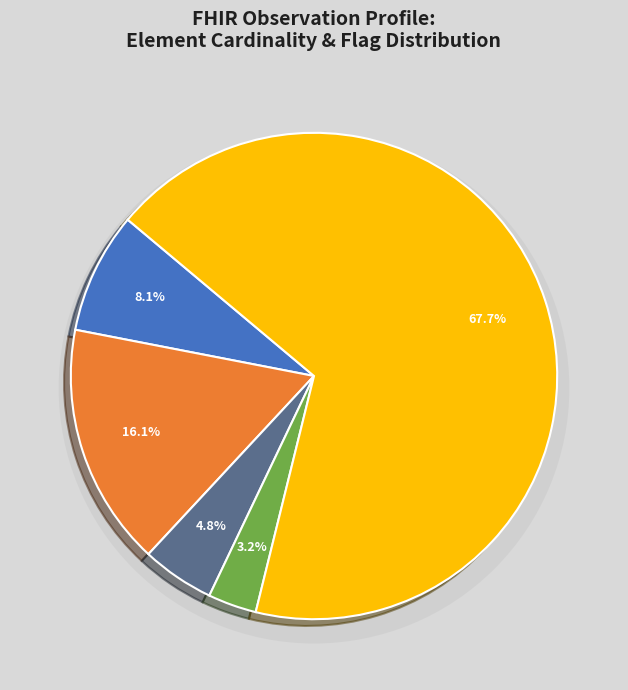

Is there any slice that represents more than half of the pie?

No